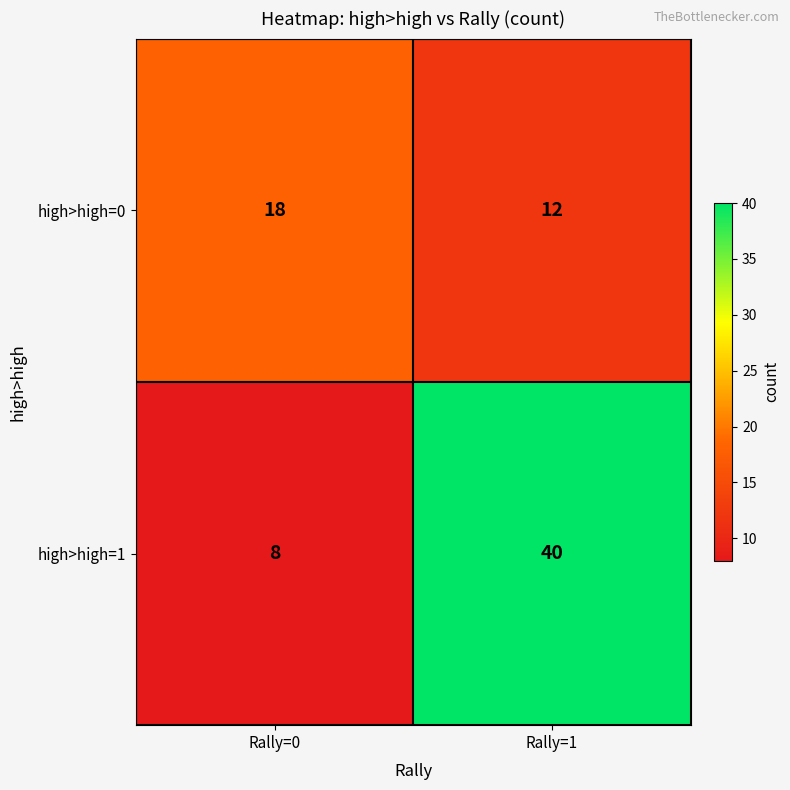

Is it true that high>high=1 equals 5 at Rally=0?

False